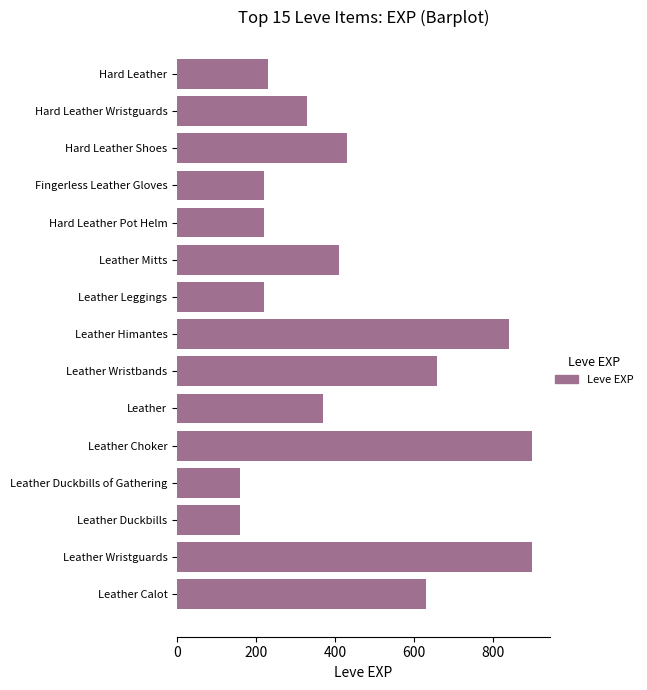

Reading bottom to top, transcribe all the data shown in this chart.

Leather Calot=630	Leather Wristguards=900	Leather Duckbills=160	Leather Duckbills of Gathering=160	Leather Choker=900	Leather=370	Leather Wristbands=660	Leather Himantes=840	Leather Leggings=220	Leather Mitts=410	Hard Leather Pot Helm=220	Fingerless Leather Gloves=220	Hard Leather Shoes=430	Hard Leather Wristguards=330	Hard Leather=230